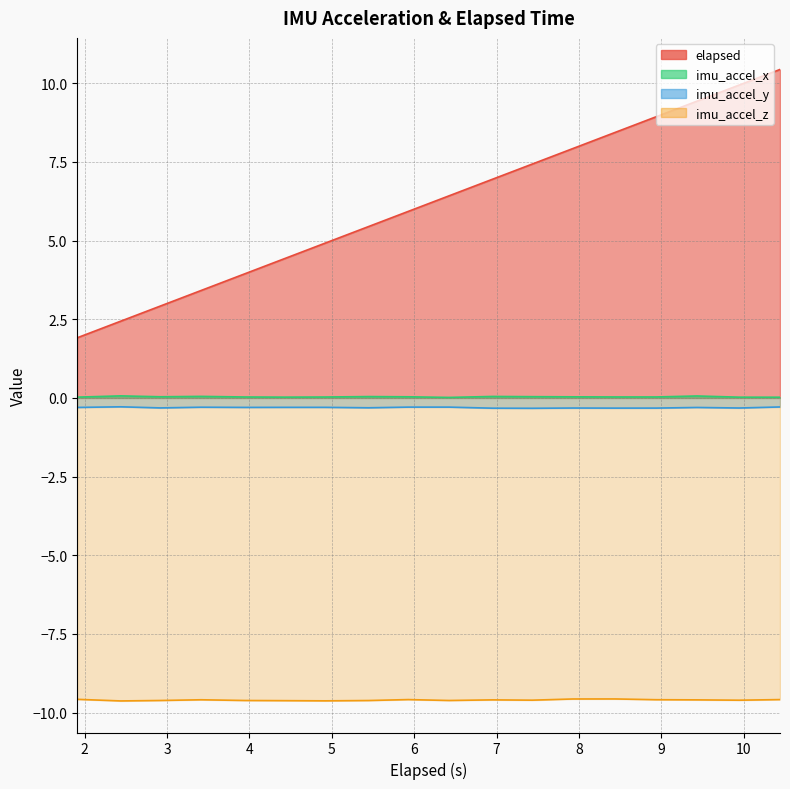

True or false: imu_accel_x and imu_accel_y intersect in this chart.

False